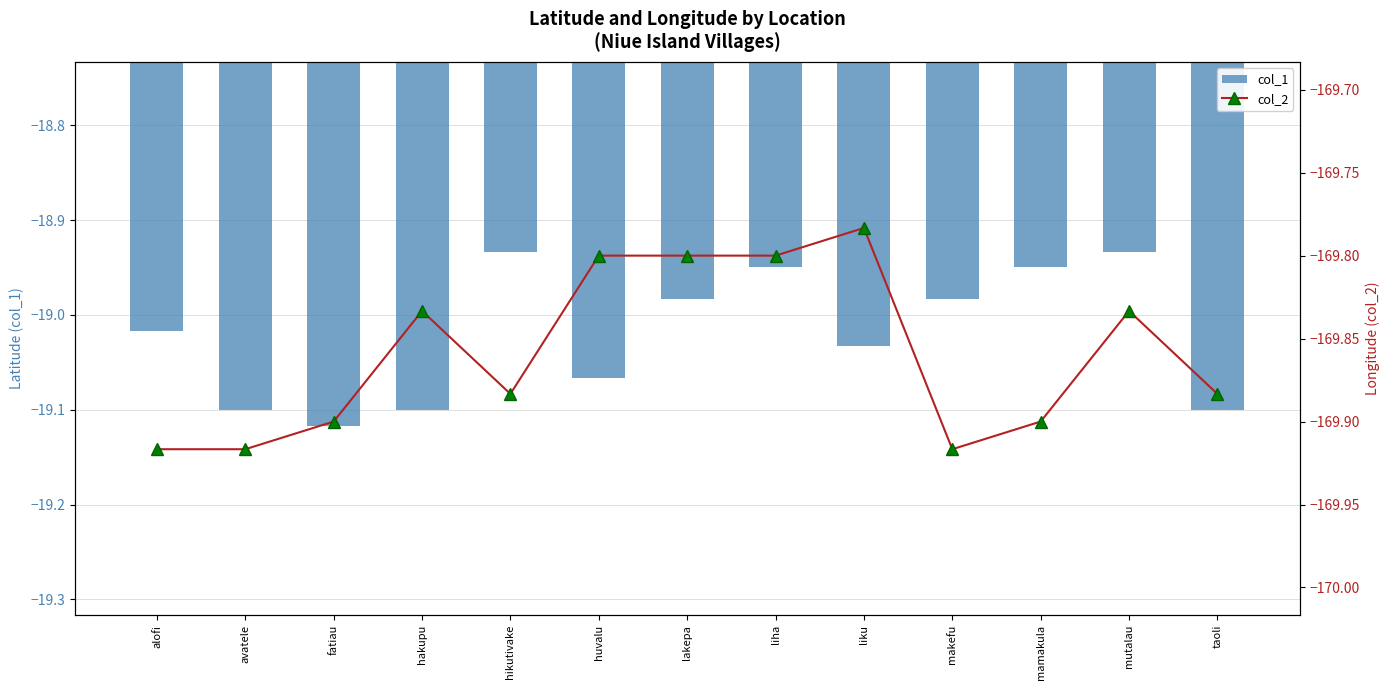

Where does the col_1 series first go above -19?

hikutivake